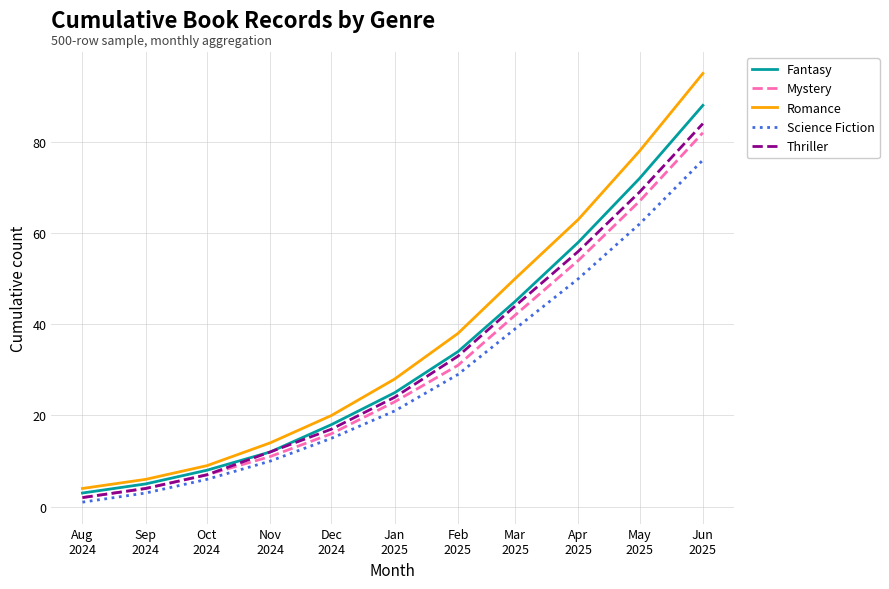

Between Feb
2025 and Apr
2025, which series saw the biggest shift?

Romance